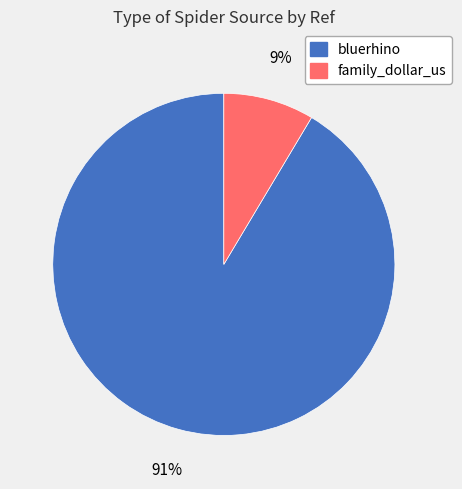

True or false: bluerhino accounts for 91% of the total.

True